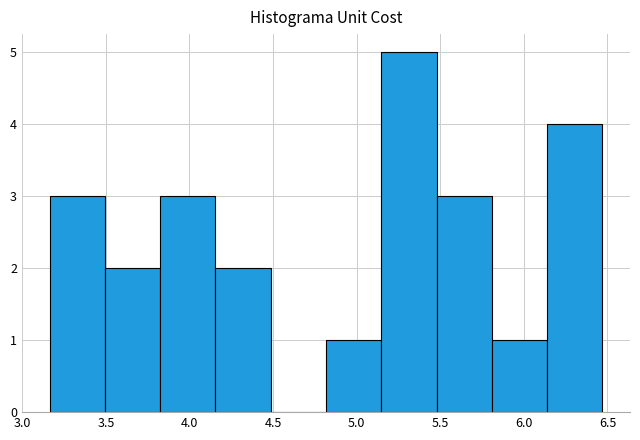

How tall is the bar that spans 3.80 to 4.15 on the x-axis? Neither the bar edges nor the heights are printed on the chart, so give them approximately, as read against the axes.

3